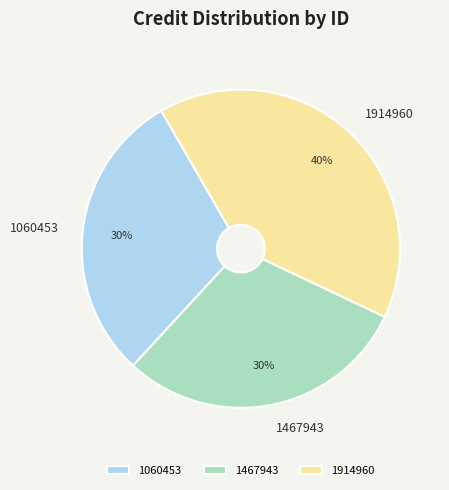

Is it true that 1467943 is 20% of the pie?

False